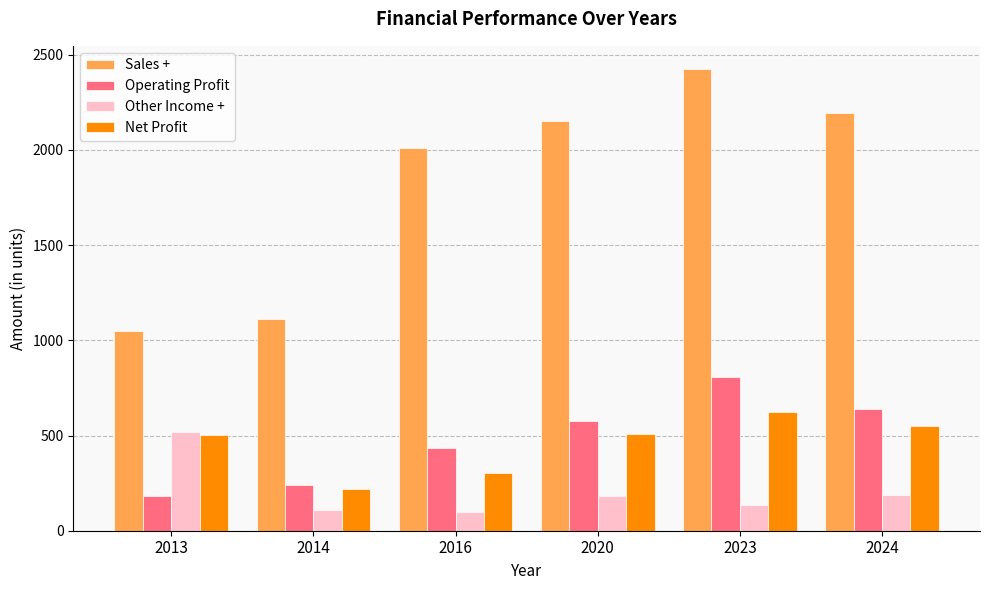

At how many categories does at least one series exceed 2327?

1